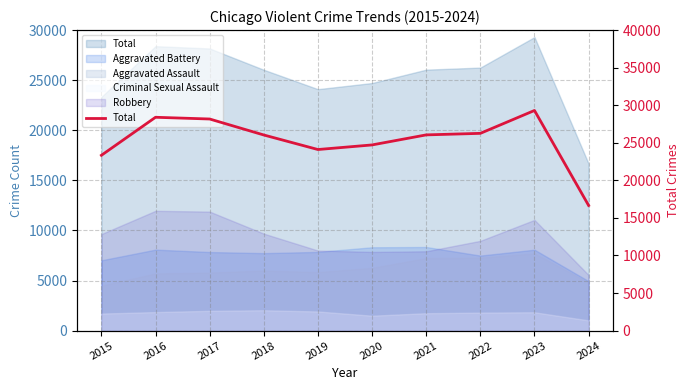

Which label corresponds to the smallest value in the chart?

2024